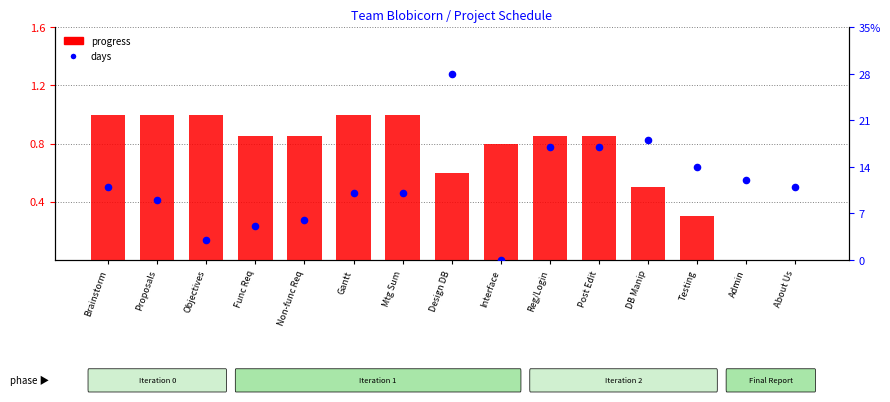

Is the value of progress at Post Edit greater than the value of days at DB Manip?

No